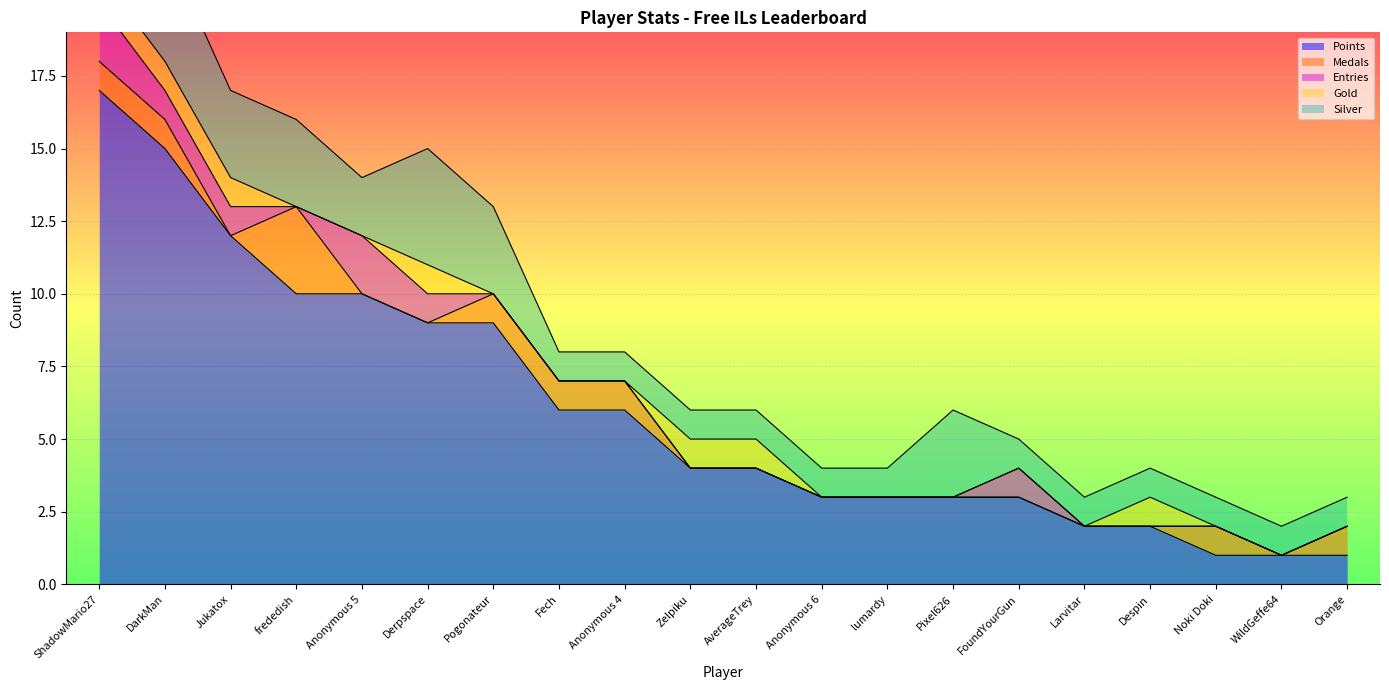

At which category is the sum across all series the highest?

ShadowMario27